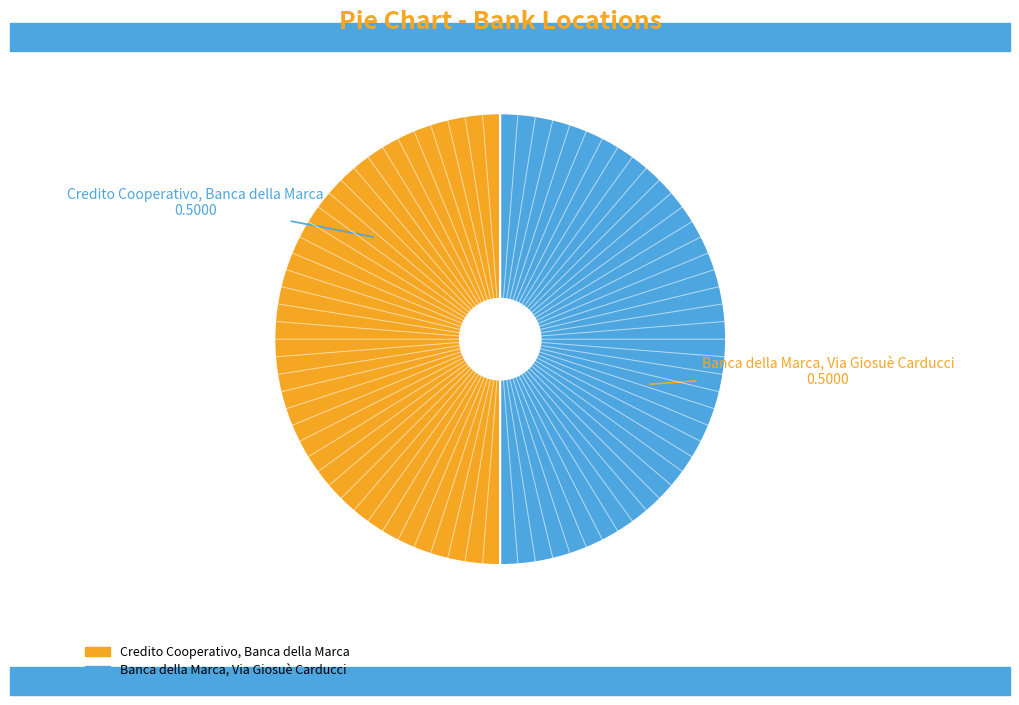

True or false: Banca della Marca, Via Giosuè Carducci accounts for 50% of the total.

True